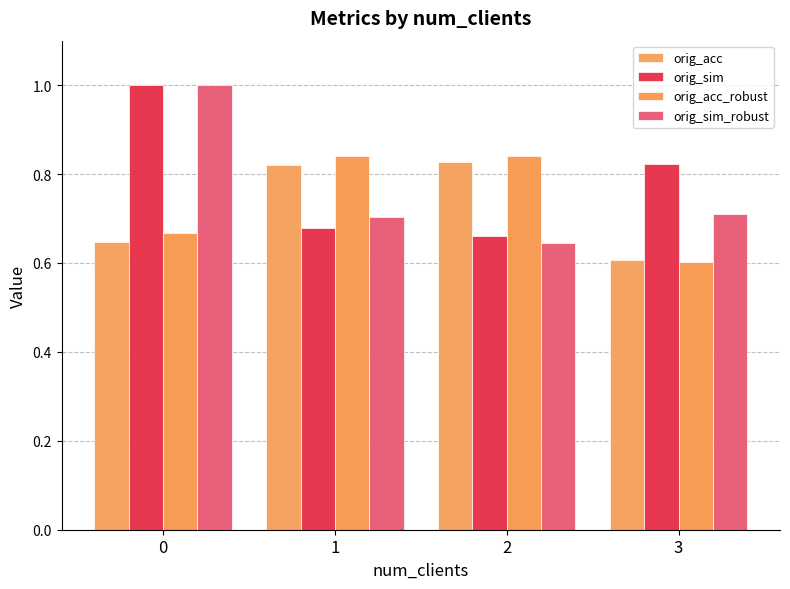

Where is orig_sim_robust nearest to the value 0?

2